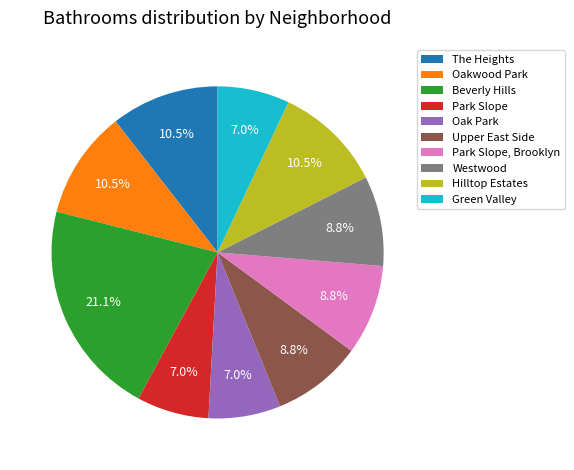

Is it true that Oak Park is 7% of the pie?

True